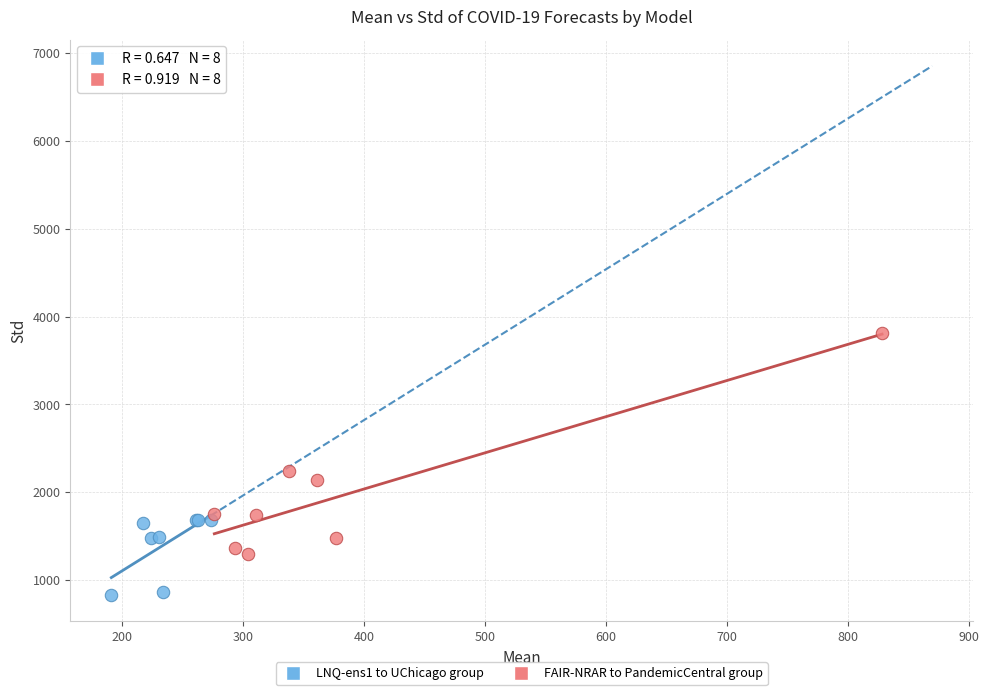

Which series reaches the minimum Y coordinate?

LNQ-ens1 to UChicago group